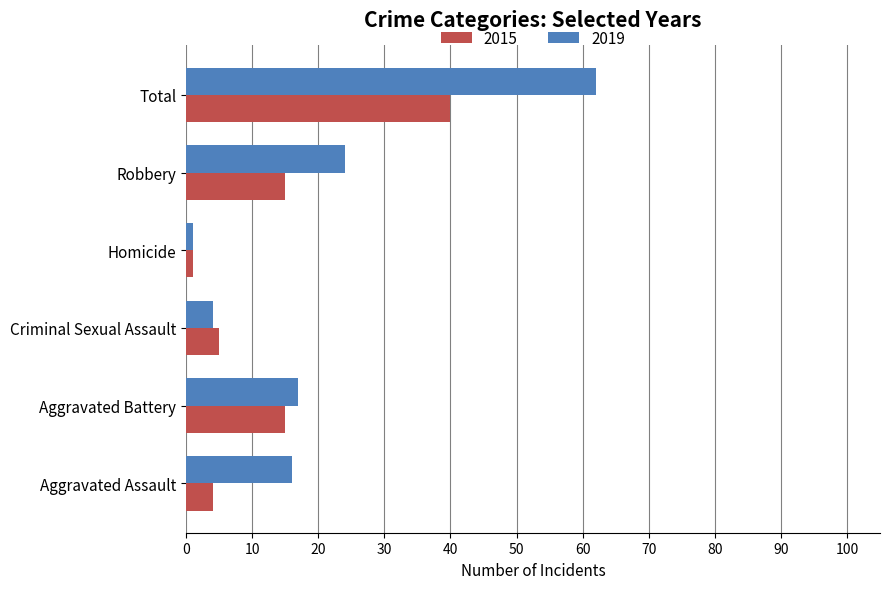

Which series has the widest spread of values?

2019